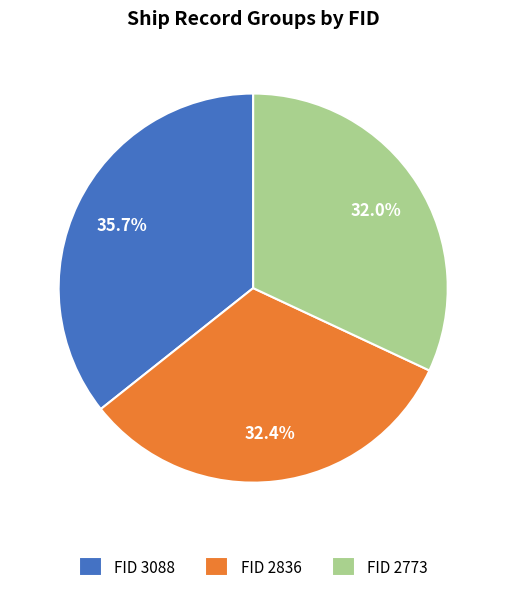

Combined, what portion of the pie is FID 2836 and FID 2773?

64.3%